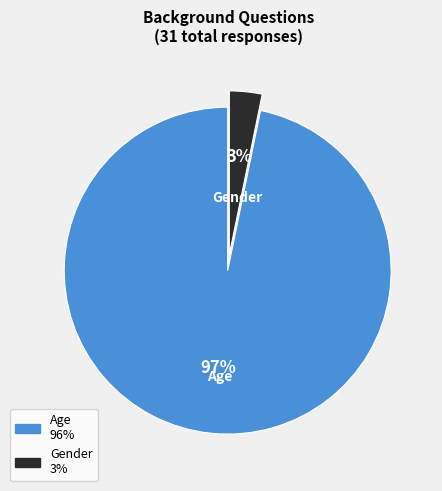

Is the sum of Age and Gender greater than half?

Yes